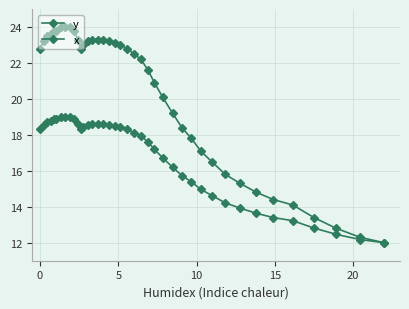

What is the value of the y point at the 23rd from the left?

22.2